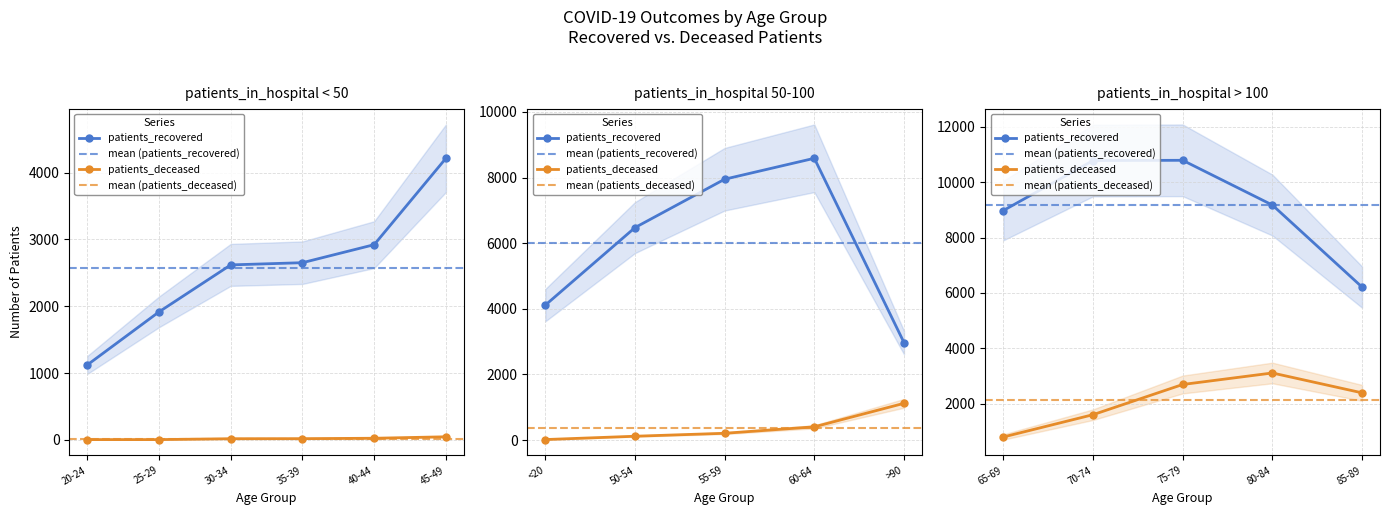

List the series in order of their peak value, lowest first.

patients_deceased, patients_recovered